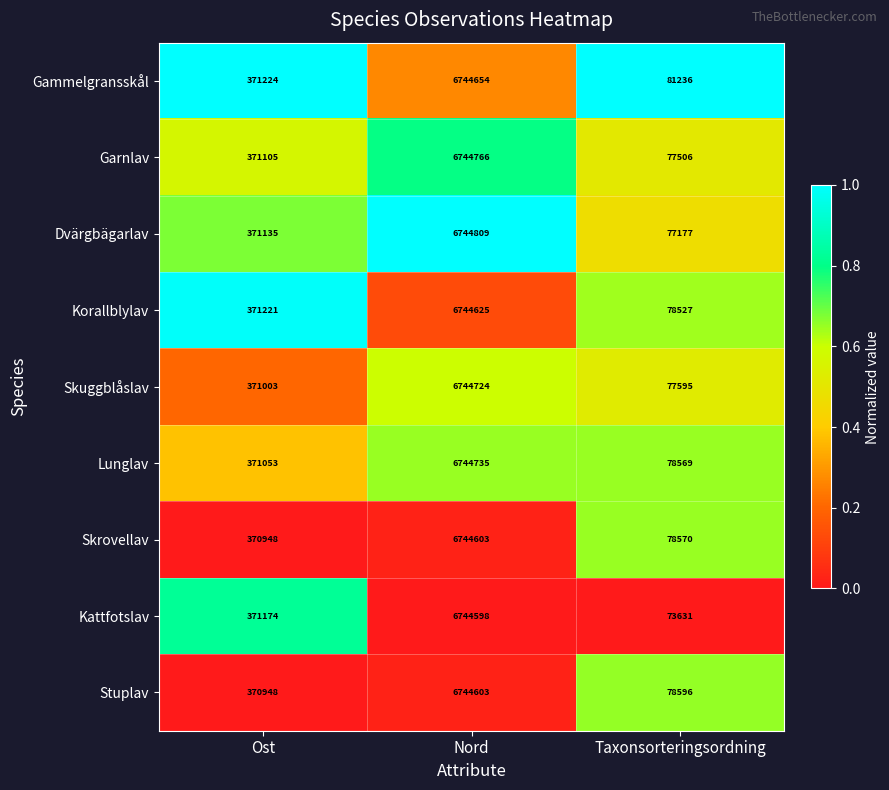

Reading left to right, transcribe all the data shown in this chart.

Gammelgransskål: 371224	6744654	81236
Garnlav: 371105	6744766	77506
Dvärgbägarlav: 371135	6744809	77177
Korallblylav: 371221	6744625	78527
Skuggblåslav: 371003	6744724	77595
Lunglav: 371053	6744735	78569
Skrovellav: 370948	6744603	78570
Kattfotslav: 371174	6744598	73631
Stuplav: 370948	6744603	78596